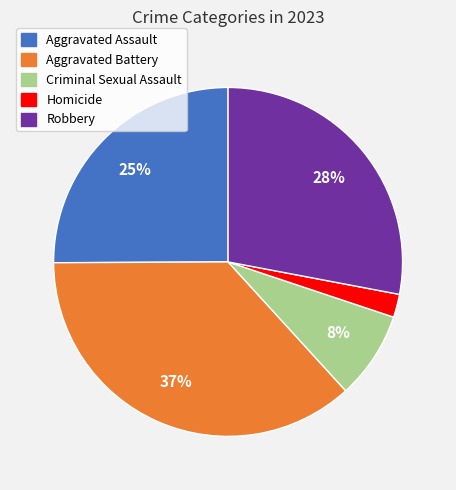

To the nearest percent, what is the average slice percentage?

20%